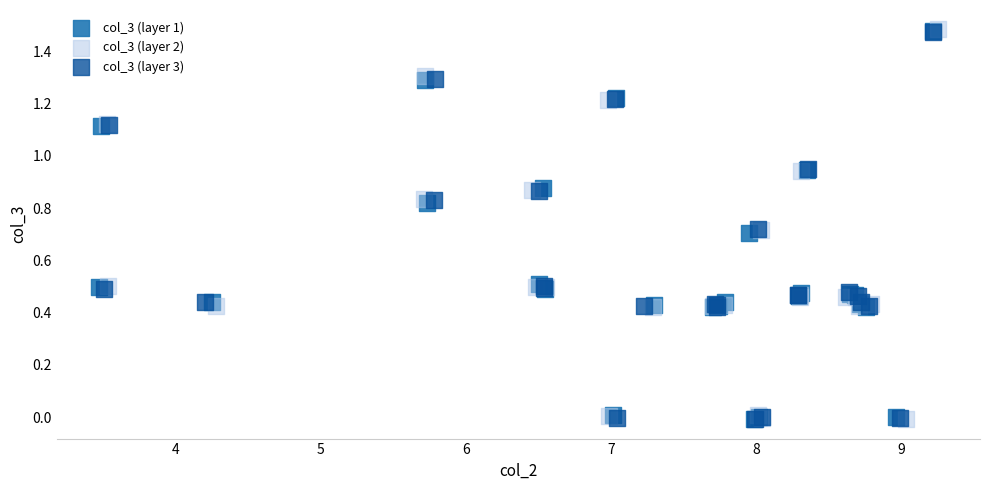

What are all the series names shown in the legend?

col_3 (layer 1), col_3 (layer 2), col_3 (layer 3)